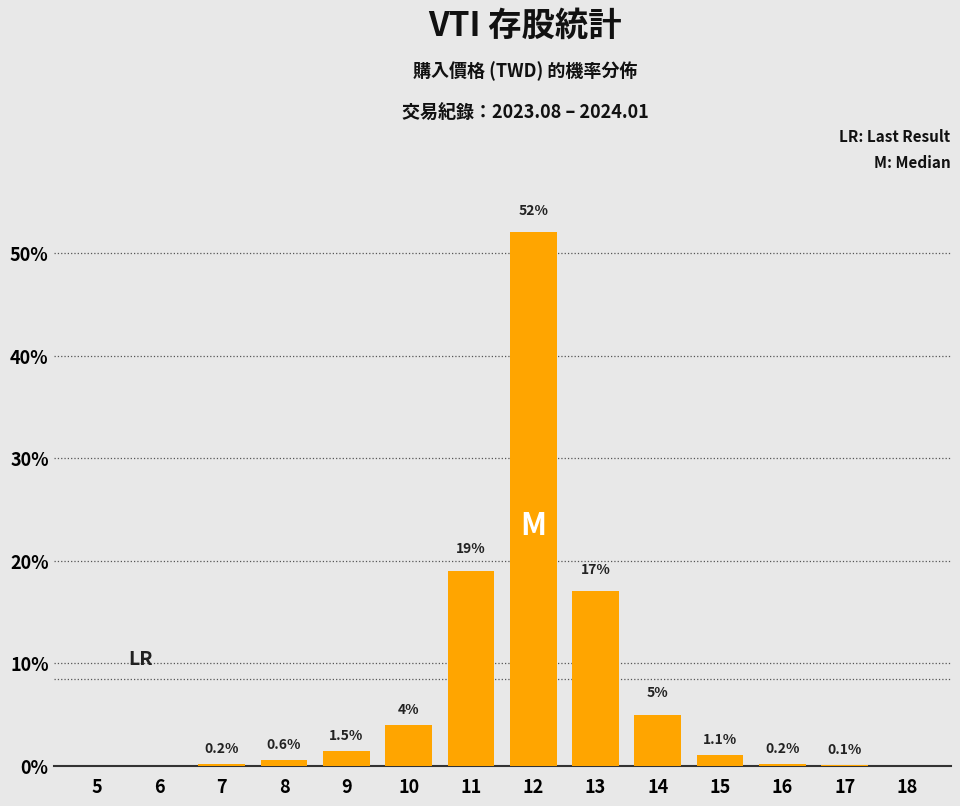

Which has a higher value, 12 or 5?

12